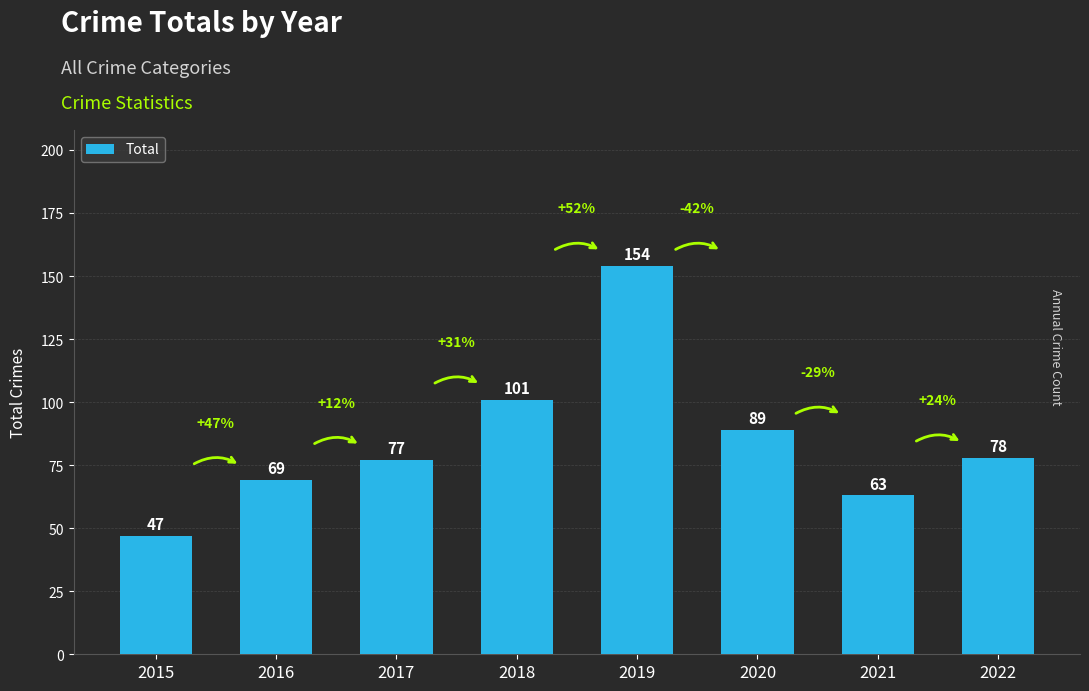

What is the average value?

85